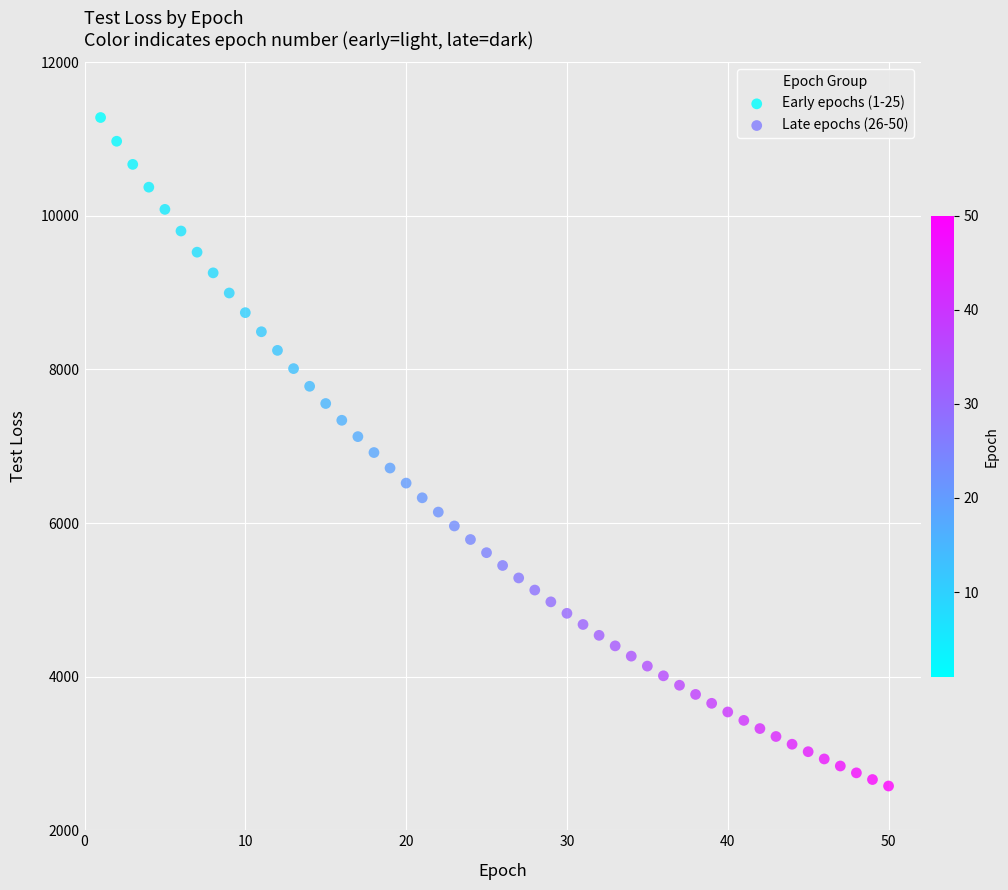

Which series has the widest spread of Y values?

Early epochs (1-25)